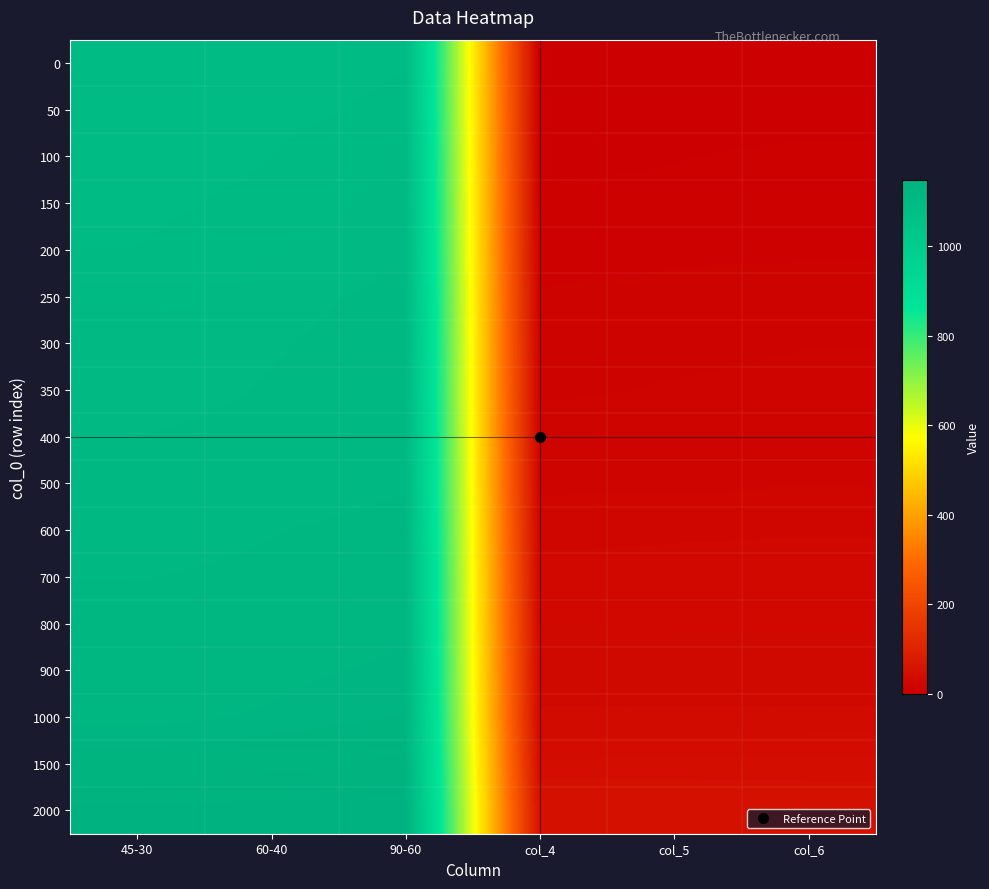

Reading left to right, list all the values displayed in this chart.

0: 45-30=1092.7	60-40=1095.2	90-60=1099.0	col_4=0.0	col_5=0.0	col_6=0.0
50: 45-30=1094.6	60-40=1097.5	90-60=1101.2	col_4=2.0	col_5=2.3	col_6=2.2
100: 45-30=1095.6	60-40=1099.4	90-60=1104.6	col_4=2.9	col_5=4.2	col_6=5.6
150: 45-30=1098.1	60-40=1101.0	90-60=1105.3	col_4=5.4	col_5=5.8	col_6=6.3
200: 45-30=1099.6	60-40=1103.0	90-60=1107.0	col_4=6.9	col_5=7.8	col_6=8.0
250: 45-30=1102.1	60-40=1105.8	90-60=1110.6	col_4=9.4	col_5=10.6	col_6=11.6
300: 45-30=1104.2	60-40=1107.7	90-60=1112.4	col_4=11.5	col_5=12.5	col_6=13.4
350: 45-30=1105.4	60-40=1109.0	90-60=1113.3	col_4=12.7	col_5=13.8	col_6=14.3
400: 45-30=1108.4	60-40=1110.6	90-60=1114.4	col_4=15.7	col_5=15.4	col_6=15.4
500: 45-30=1109.6	60-40=1112.1	90-60=1116.4	col_4=17.0	col_5=16.9	col_6=17.4
600: 45-30=1113.5	60-40=1117.0	90-60=1120.9	col_4=20.8	col_5=21.8	col_6=21.9
700: 45-30=1117.2	60-40=1119.2	90-60=1124.1	col_4=24.5	col_5=24.0	col_6=25.1
800: 45-30=1119.7	60-40=1121.8	90-60=1125.5	col_4=27.0	col_5=26.6	col_6=26.5
900: 45-30=1122.5	60-40=1124.9	90-60=1127.6	col_4=29.8	col_5=29.7	col_6=28.6
1000: 45-30=1124.5	60-40=1127.1	90-60=1131.2	col_4=31.8	col_5=31.9	col_6=32.2
1500: 45-30=1134.0	60-40=1136.8	90-60=1141.1	col_4=41.3	col_5=41.6	col_6=42.1
2000: 45-30=1145.9	60-40=1146.5	90-60=1148.9	col_4=53.2	col_5=51.3	col_6=49.9